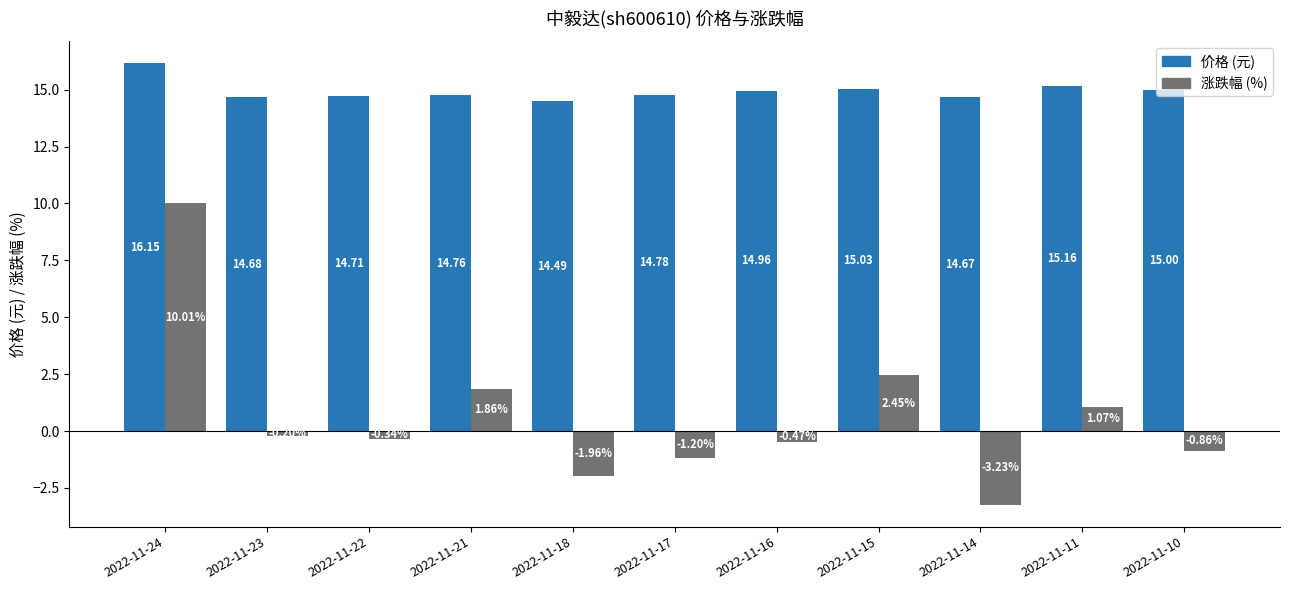

At which category is the sum across all series the highest?

2022-11-24